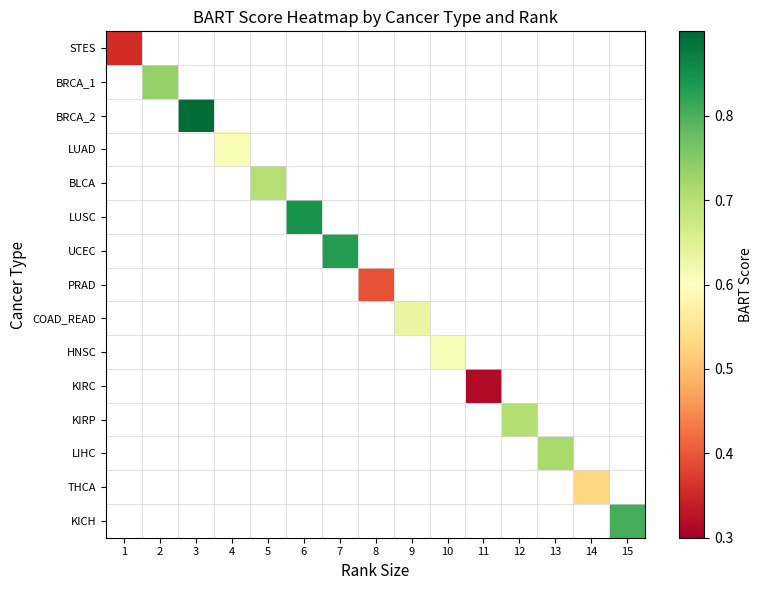

Between 2 and 7, which is larger?

7